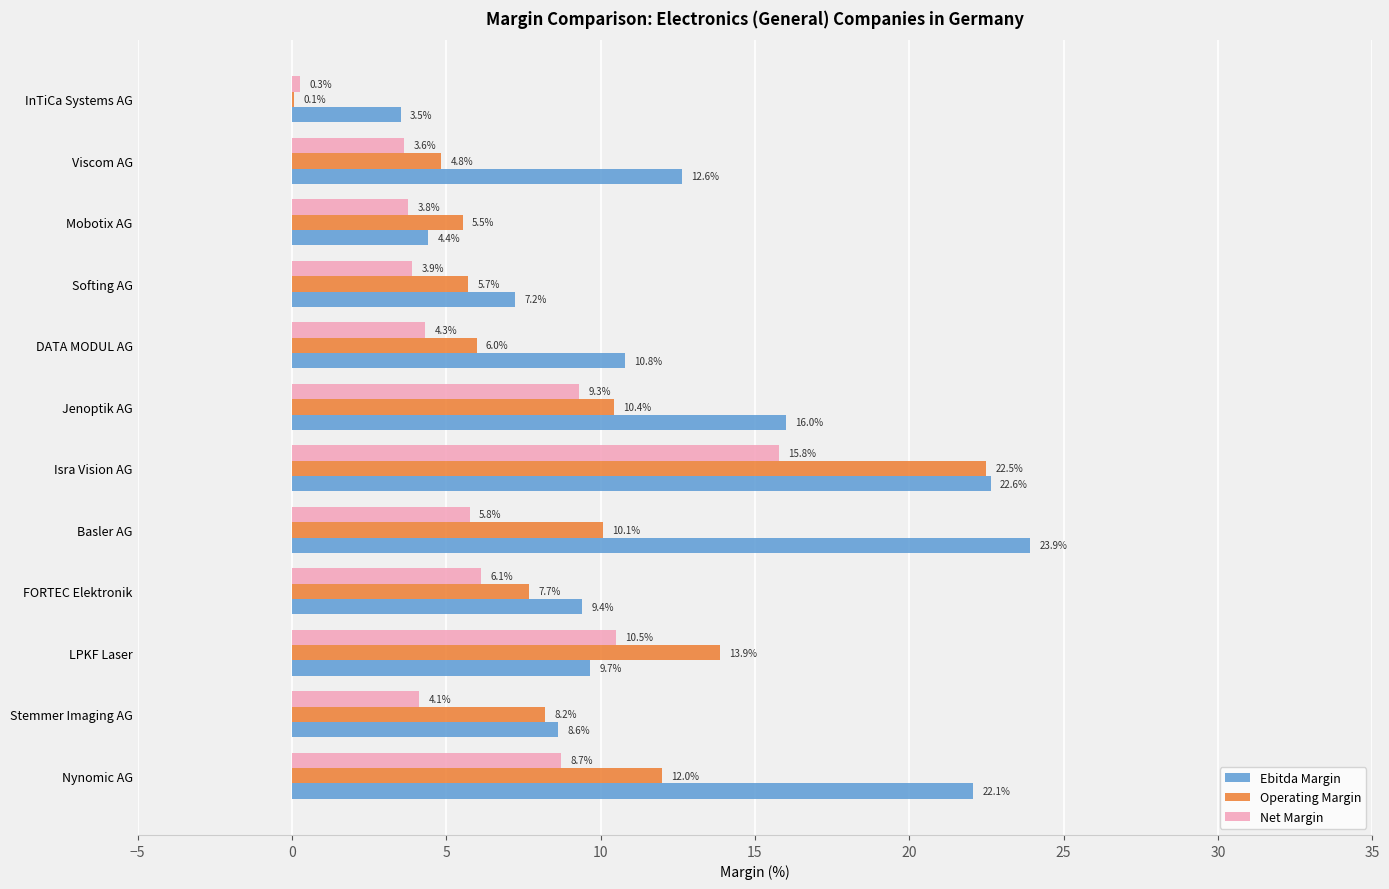

What is the highest value of the Operating Margin series?

22.5